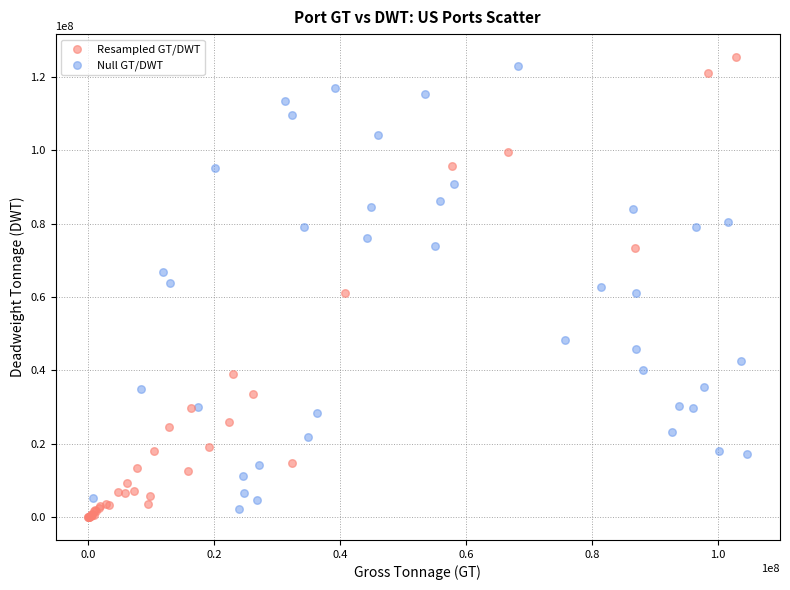

What are all the series names shown in the legend?

Resampled GT/DWT, Null GT/DWT